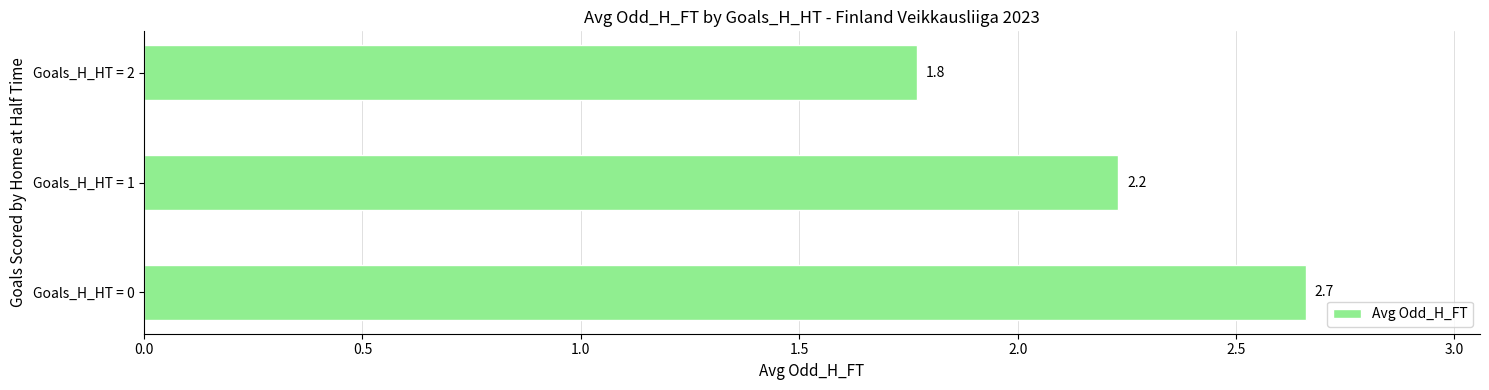

Does the chart contain stacked bars?

No